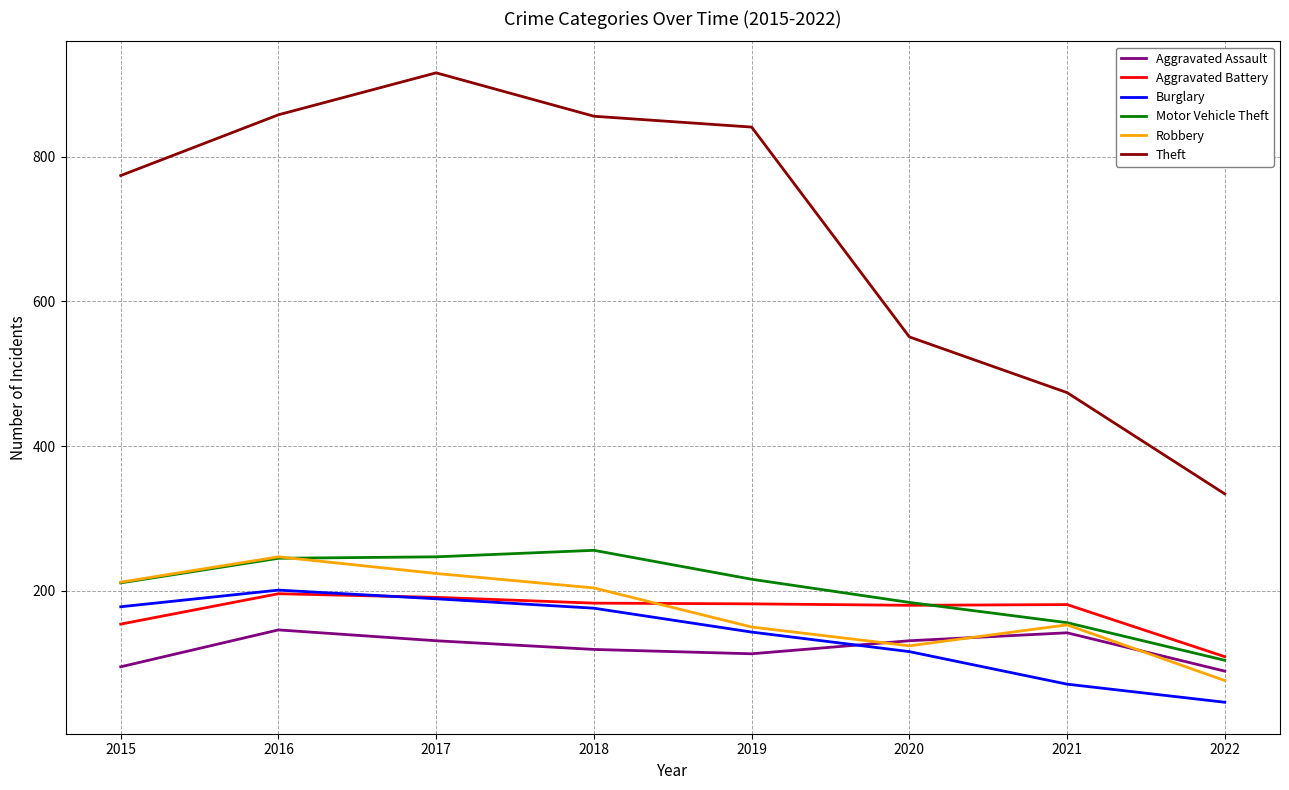

Is it true that Burglary equals 46 at 2022?

True